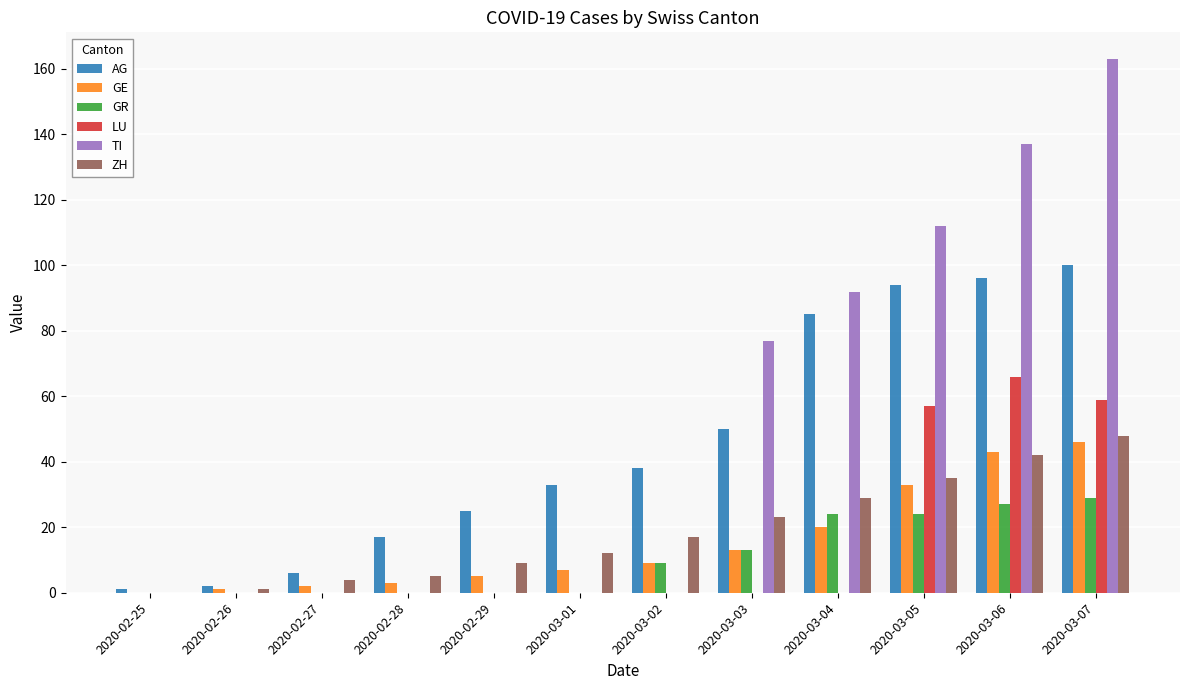

How many groups of bars are there?

12